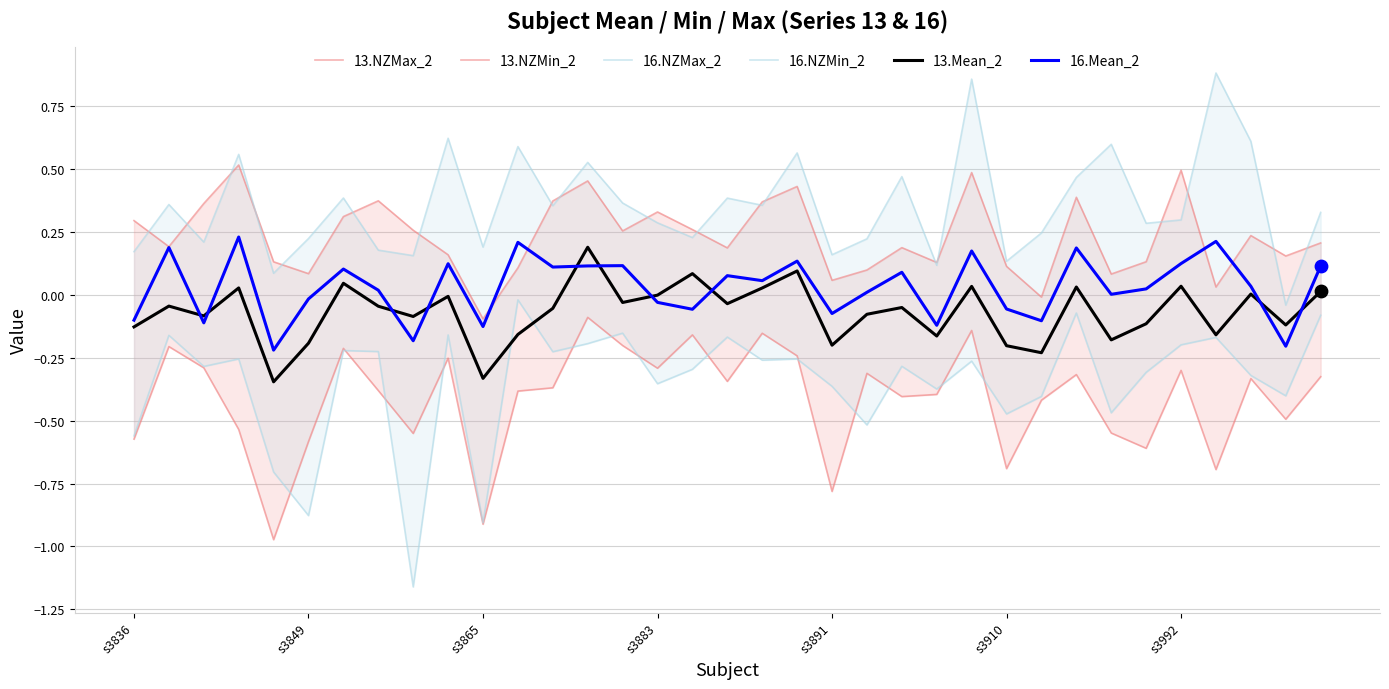

What are all the series names shown in the legend?

13.NZMax_2, 13.NZMin_2, 16.NZMax_2, 16.NZMin_2, 13.Mean_2, 16.Mean_2